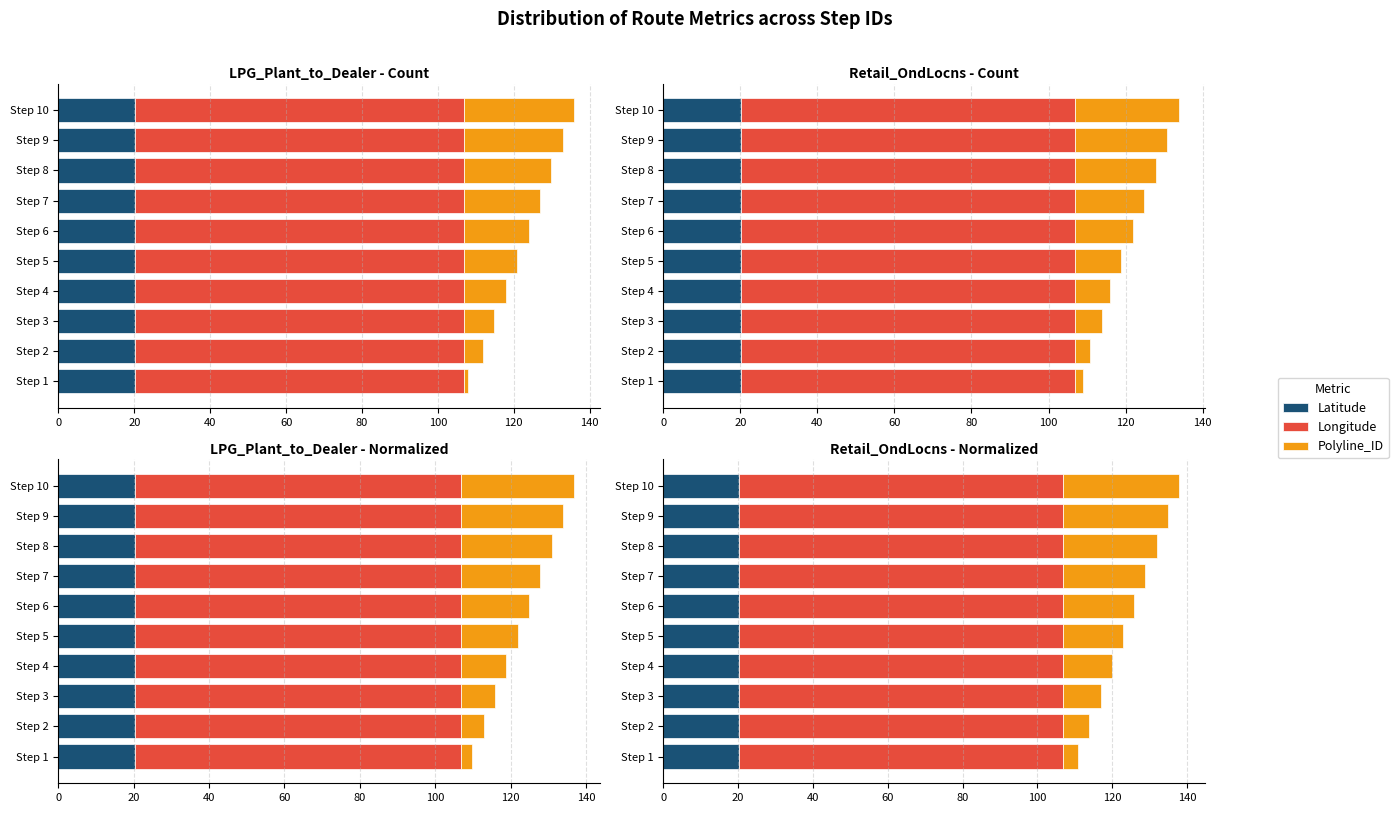

How many values in the Polyline_ID series exceed 19?

4